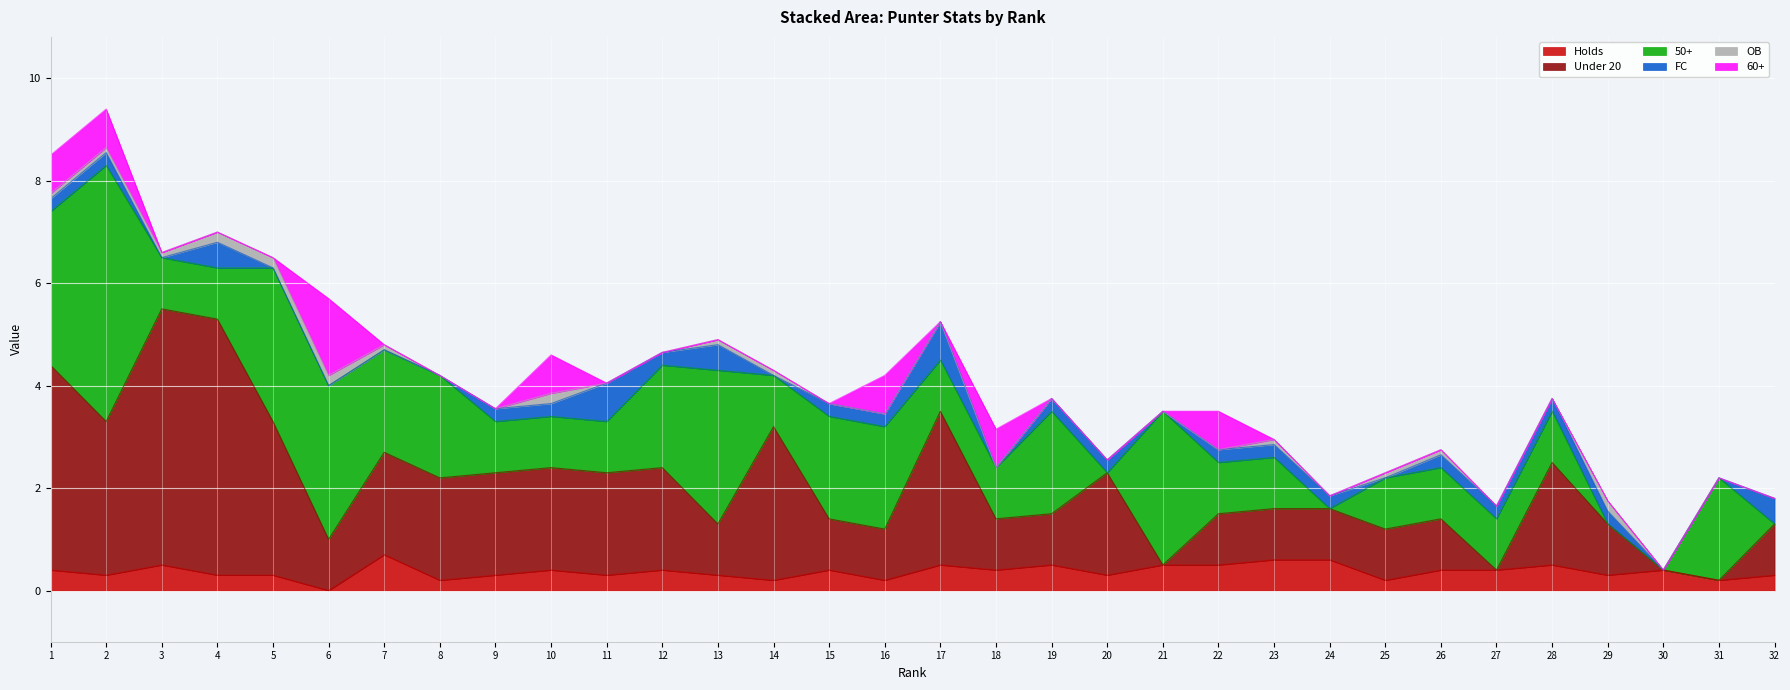

True or false: 50+ and 60+ intersect in this chart.

False